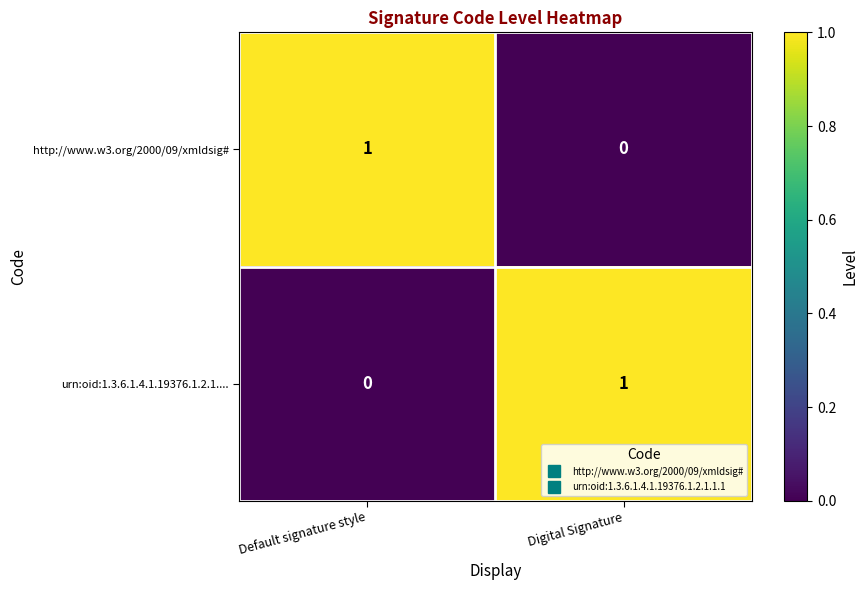

True or false: urn:oid:1.3.6.1.4.1.19376.1.2.1.... has a value of 0 at Default signature style.

True